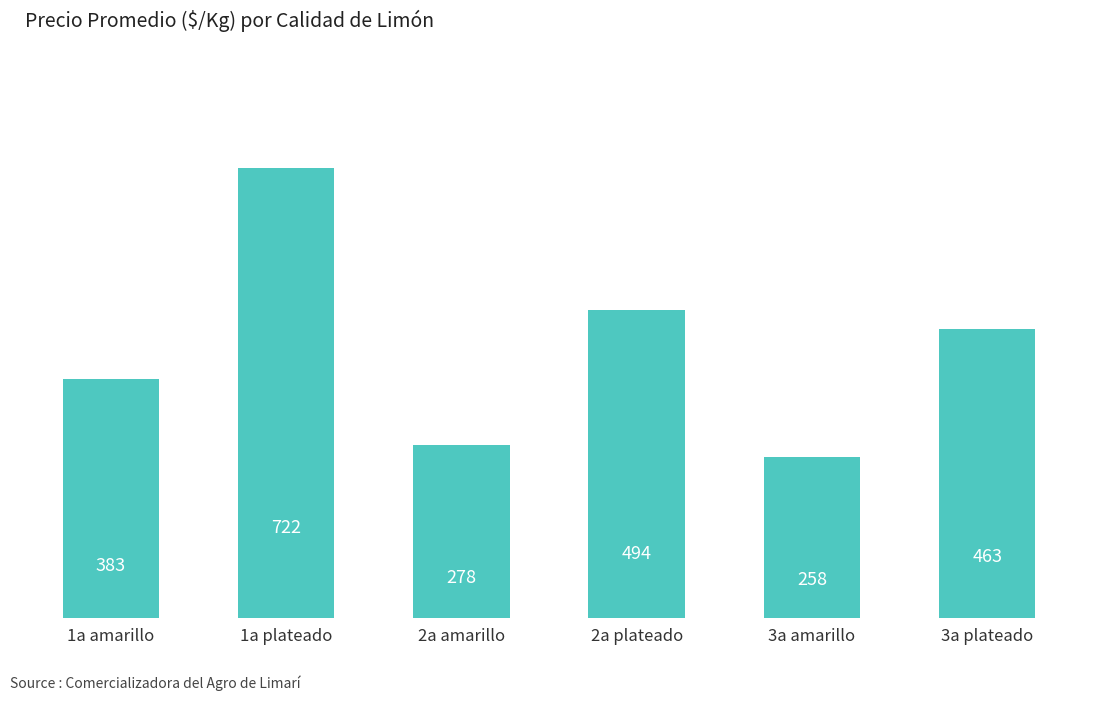

Approximately how many times larger is the value at 2a amarillo compared to 1a amarillo?

0.7